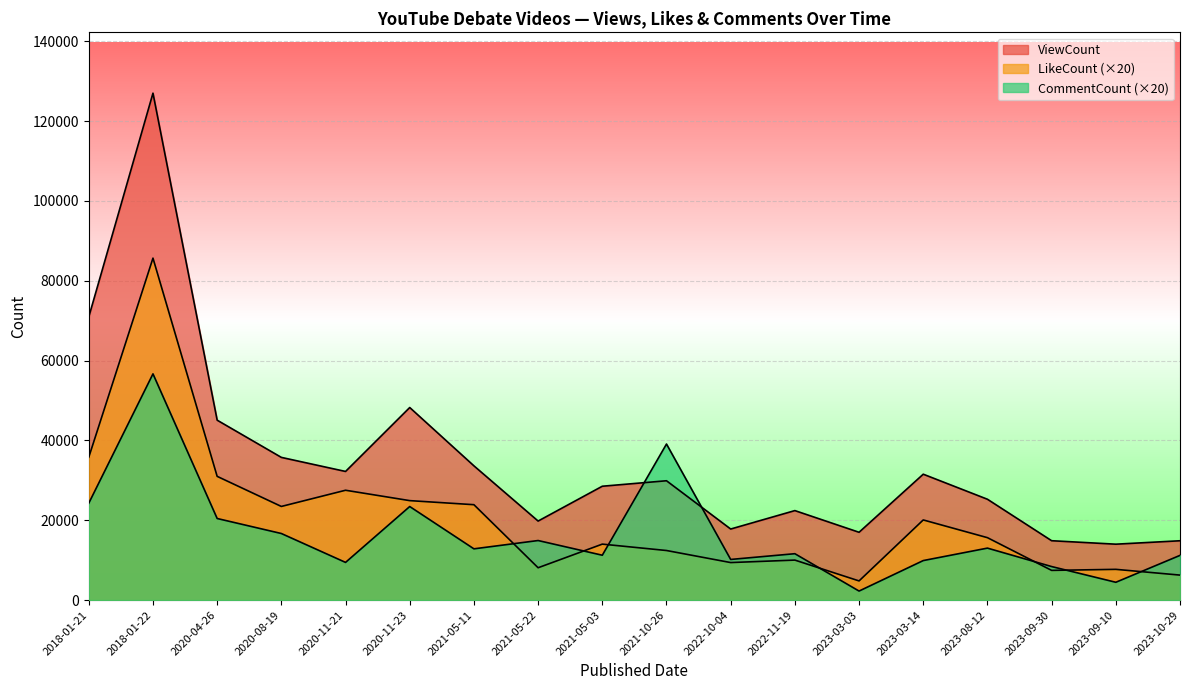

True or false: LikeCount and ViewCount cross at least once.

False